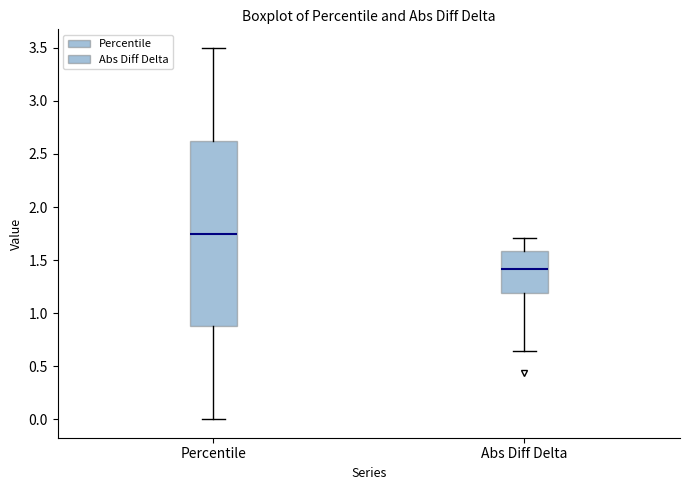

Reading left to right, read every box against the y-axis: the position of its median line, the range the box covers, and the ends of its whiskers. The values are not printed on the chart, so give them approximately, as read against the axis.

Percentile: median 1.75, box 0.90 to 2.65, whiskers 0.00 to 3.50
Abs Diff Delta: median 1.40, box 1.20 to 1.60, whiskers 0.65 to 1.70